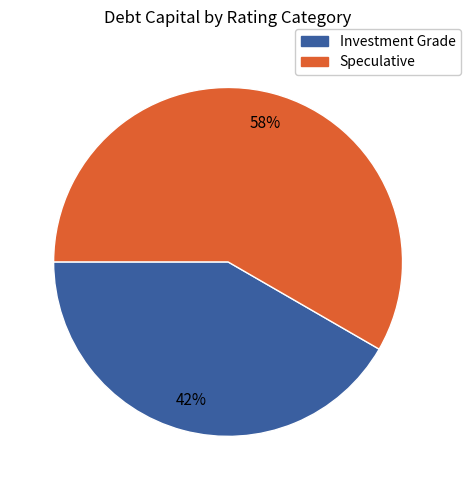

How many slices are in this pie chart?

2